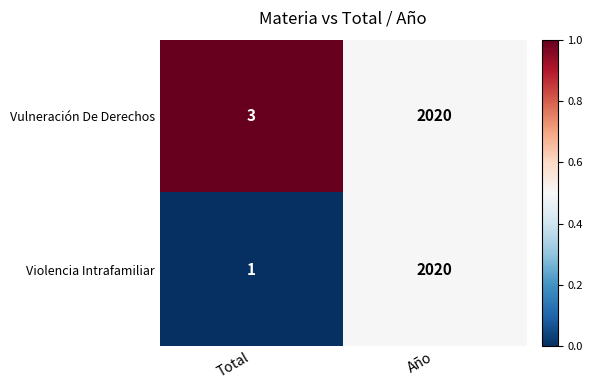

What is the difference between the Violencia Intrafamiliar values at Año and Total?

2019